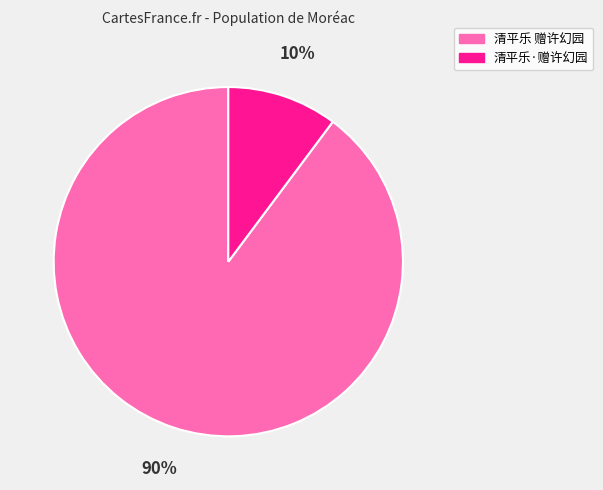

How many slices are in this pie chart?

2